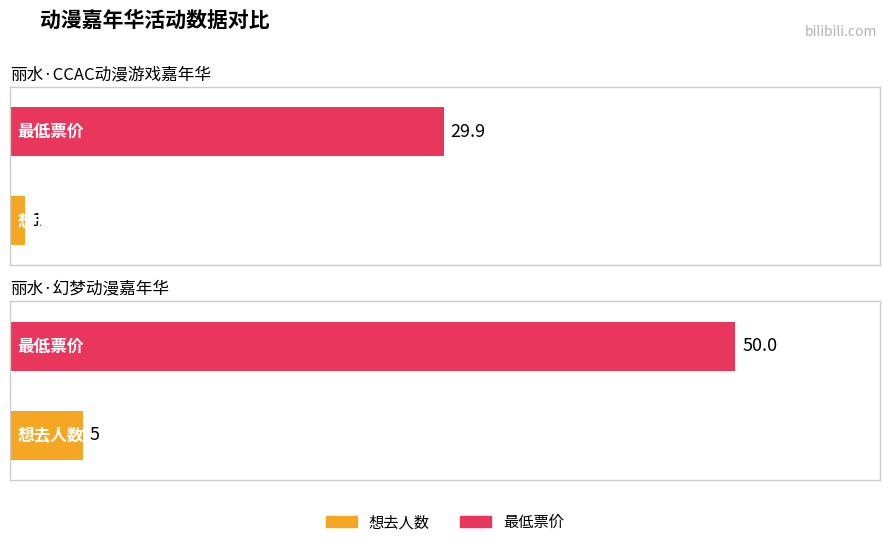

Which category has the lowest value across all series?

丽水·CCAC动漫游戏嘉年华